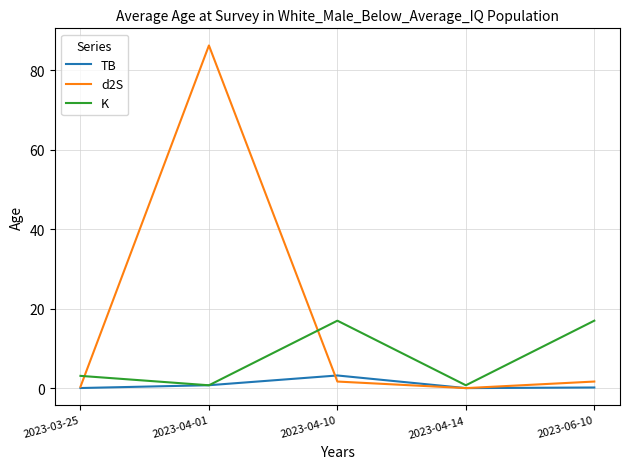

What is the sum of all d2S values?

89.9